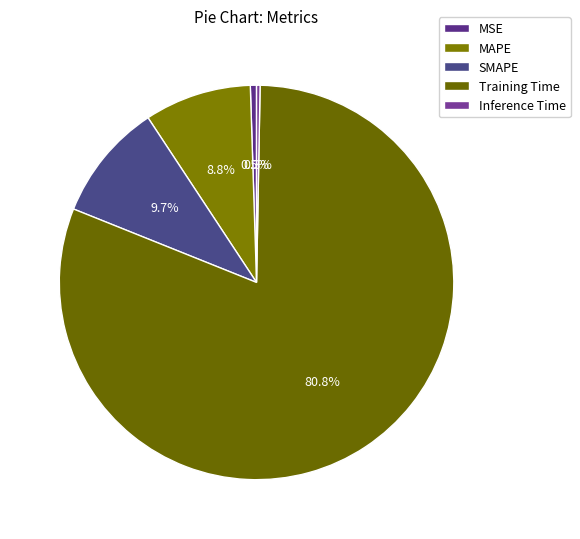

What percentage do Training Time and SMAPE together represent?

90.4%